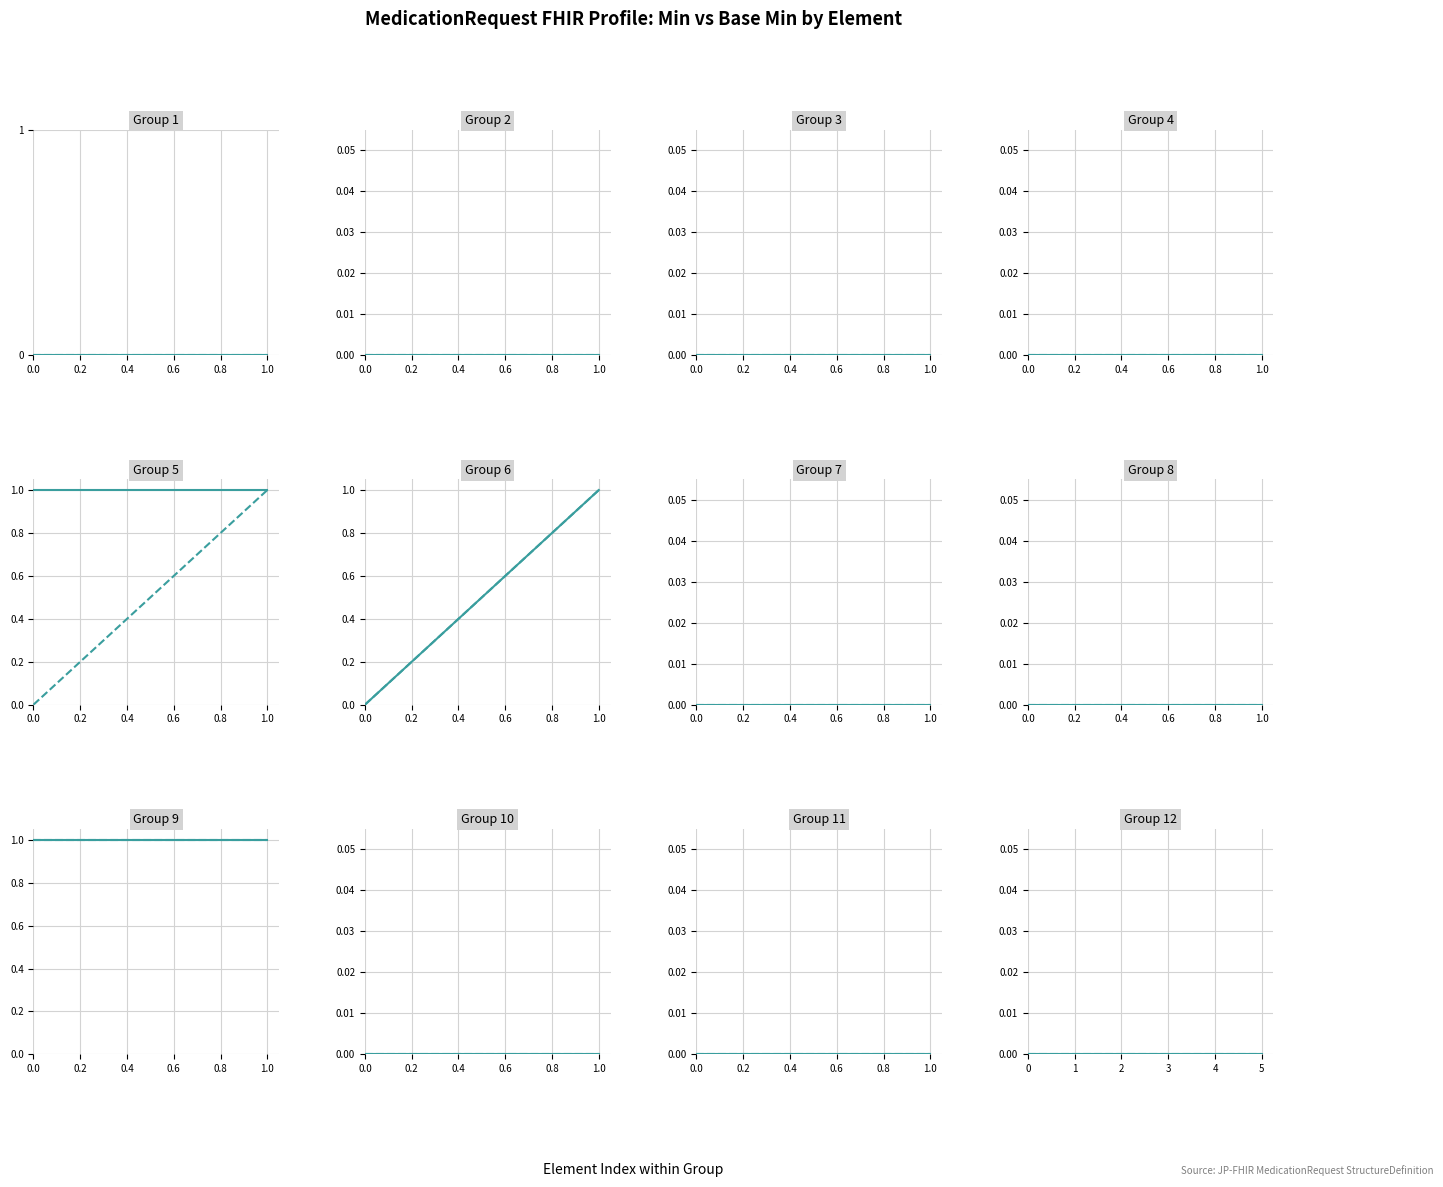

True or false: MedicationRequest and identifier (Min) intersect in this chart.

False